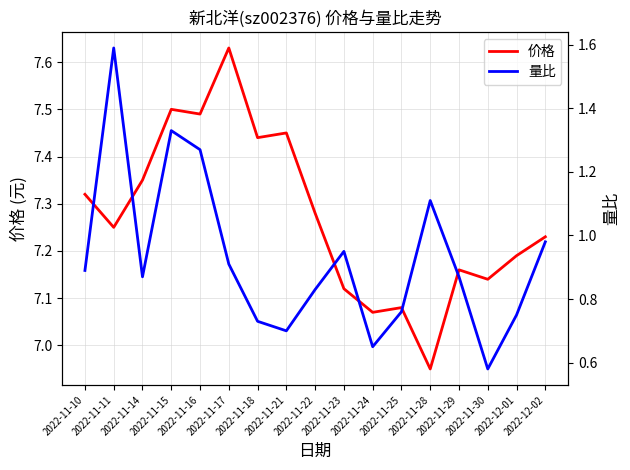

The value of 量比 at 2022-12-01 is 0.8. True or false?

True